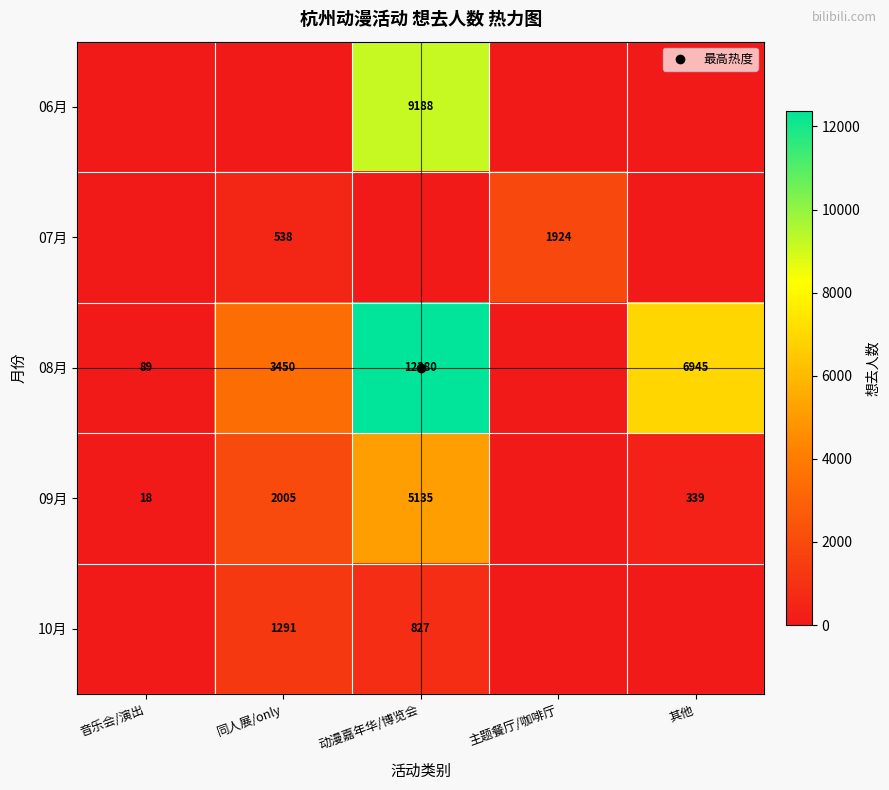

What is the sum of all 07月 values?

2462